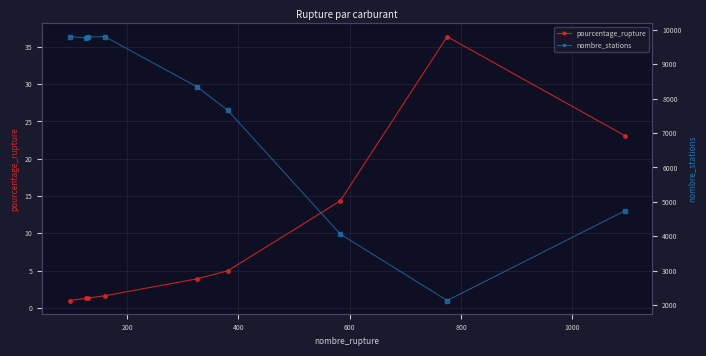

What is the value of the pourcentage_rupture point at the 6th from the left?

5.0